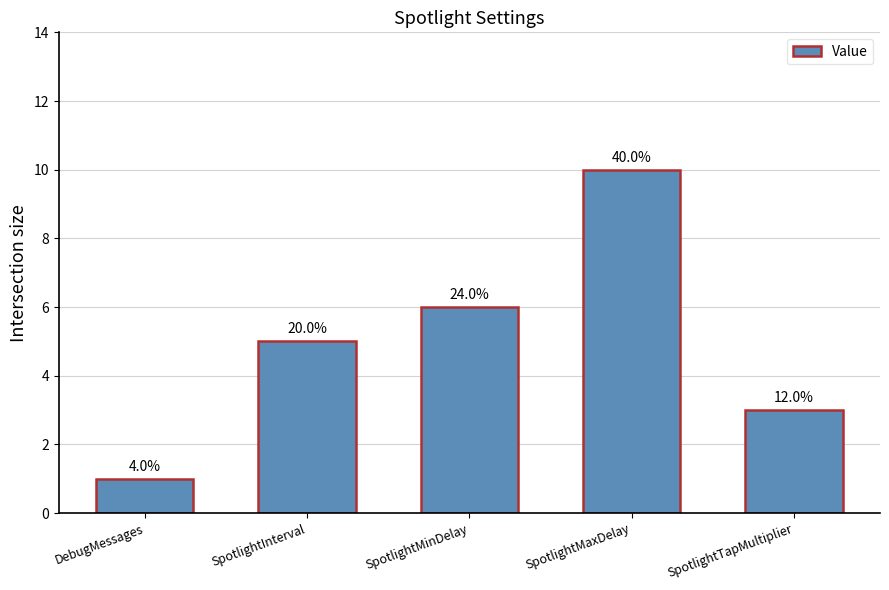

What is the change in value from SpotlightInterval to SpotlightTapMultiplier?

-2